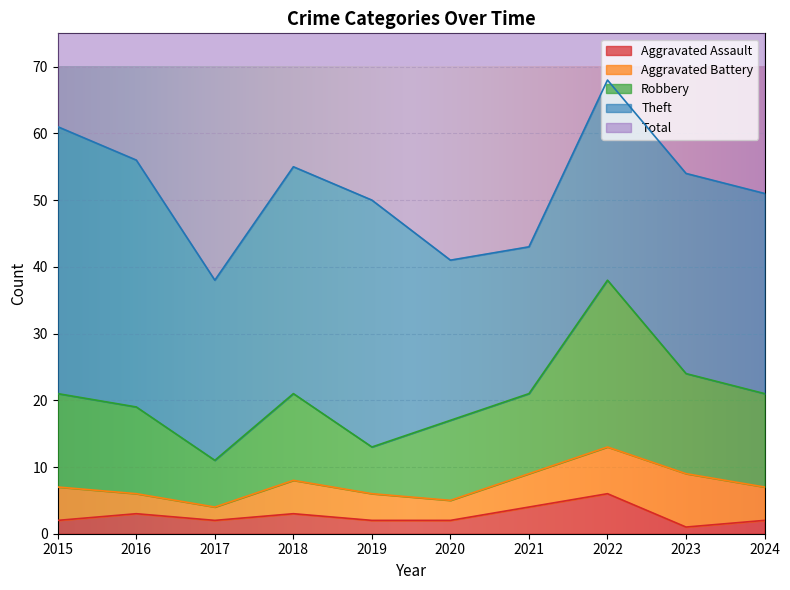

At which label does Total reach its peak?

2022